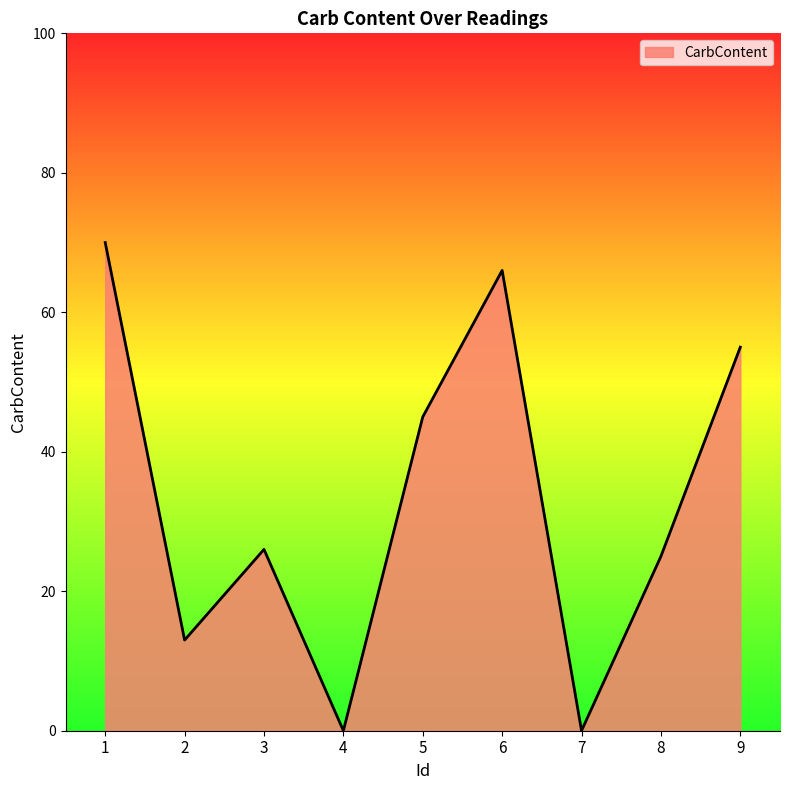

The chart shows a value of 110 at 6. True or false?

False